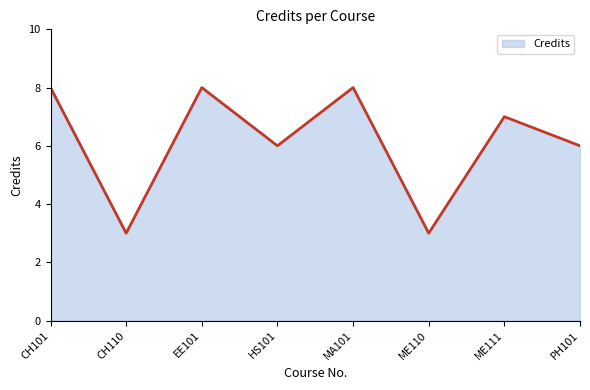

What is the maximum value shown in the chart?

8